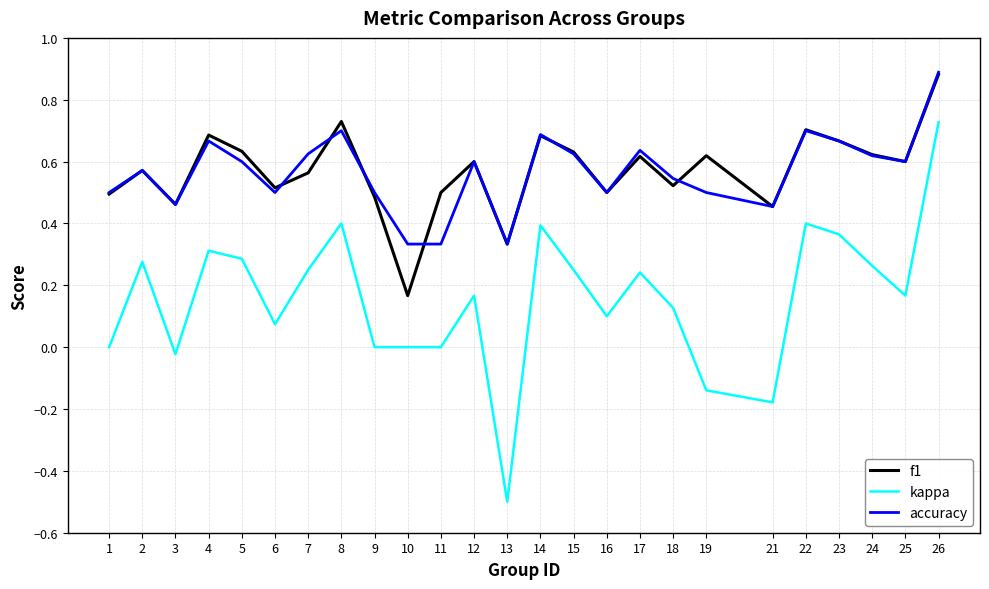

Which category has the lowest value across all series?

13